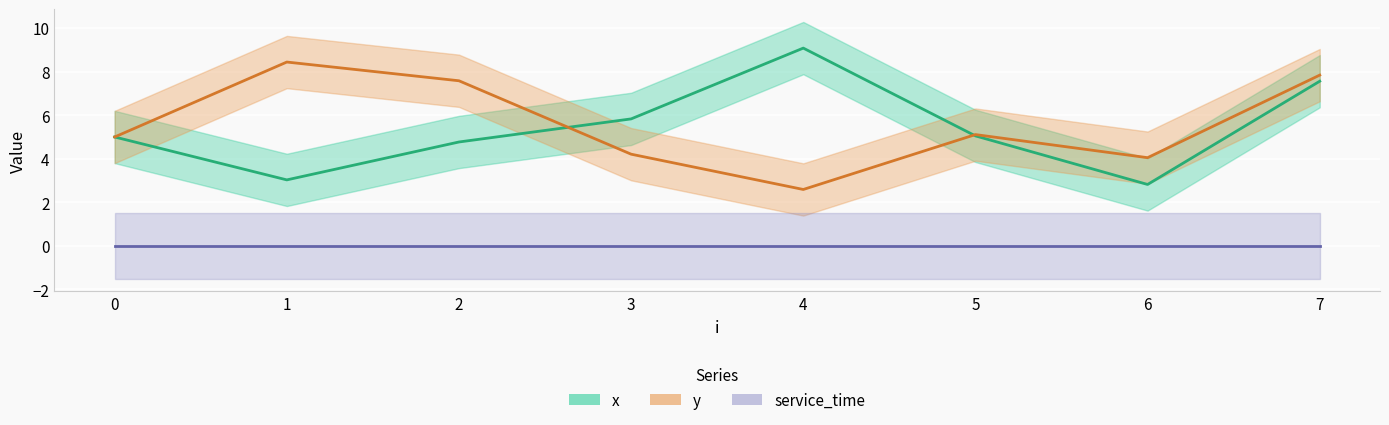

Where does the y series first go above 5?

1